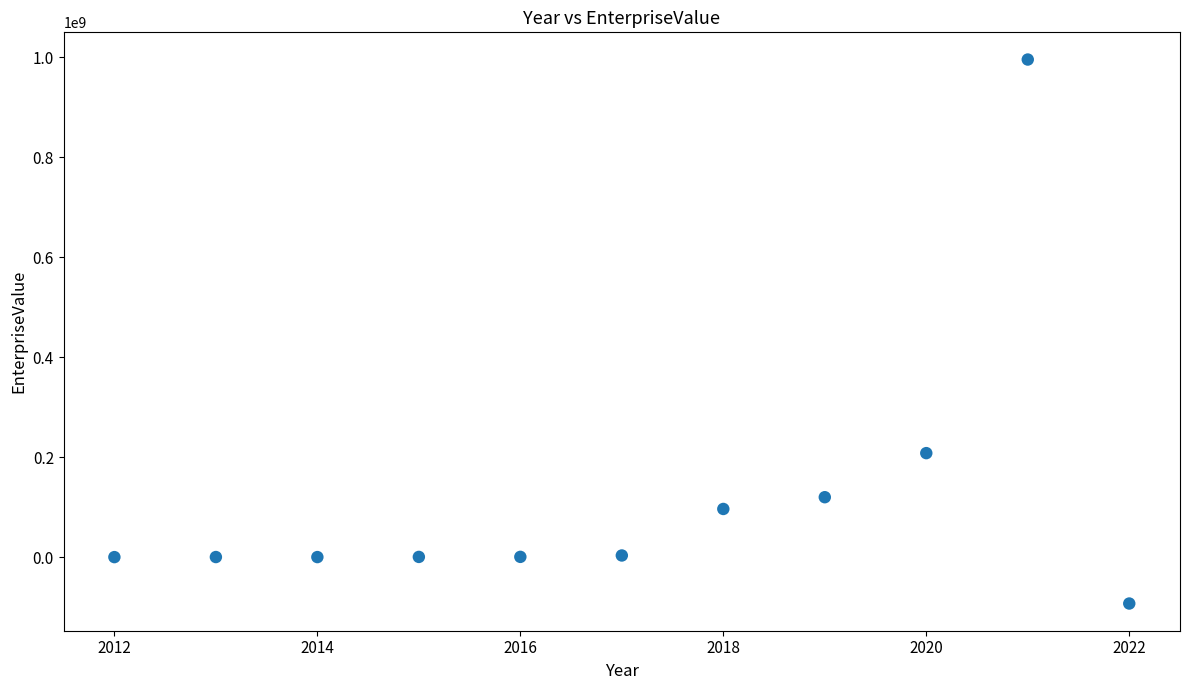

What Y value in the scatter plot is closest to 451130371?

208006727.9